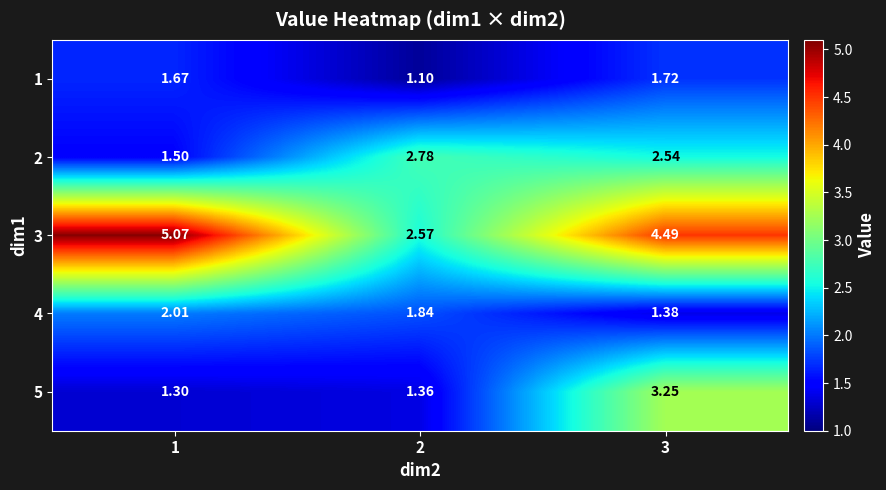

Is the value of 2 at 3 greater than the value of 3 at 3?

No